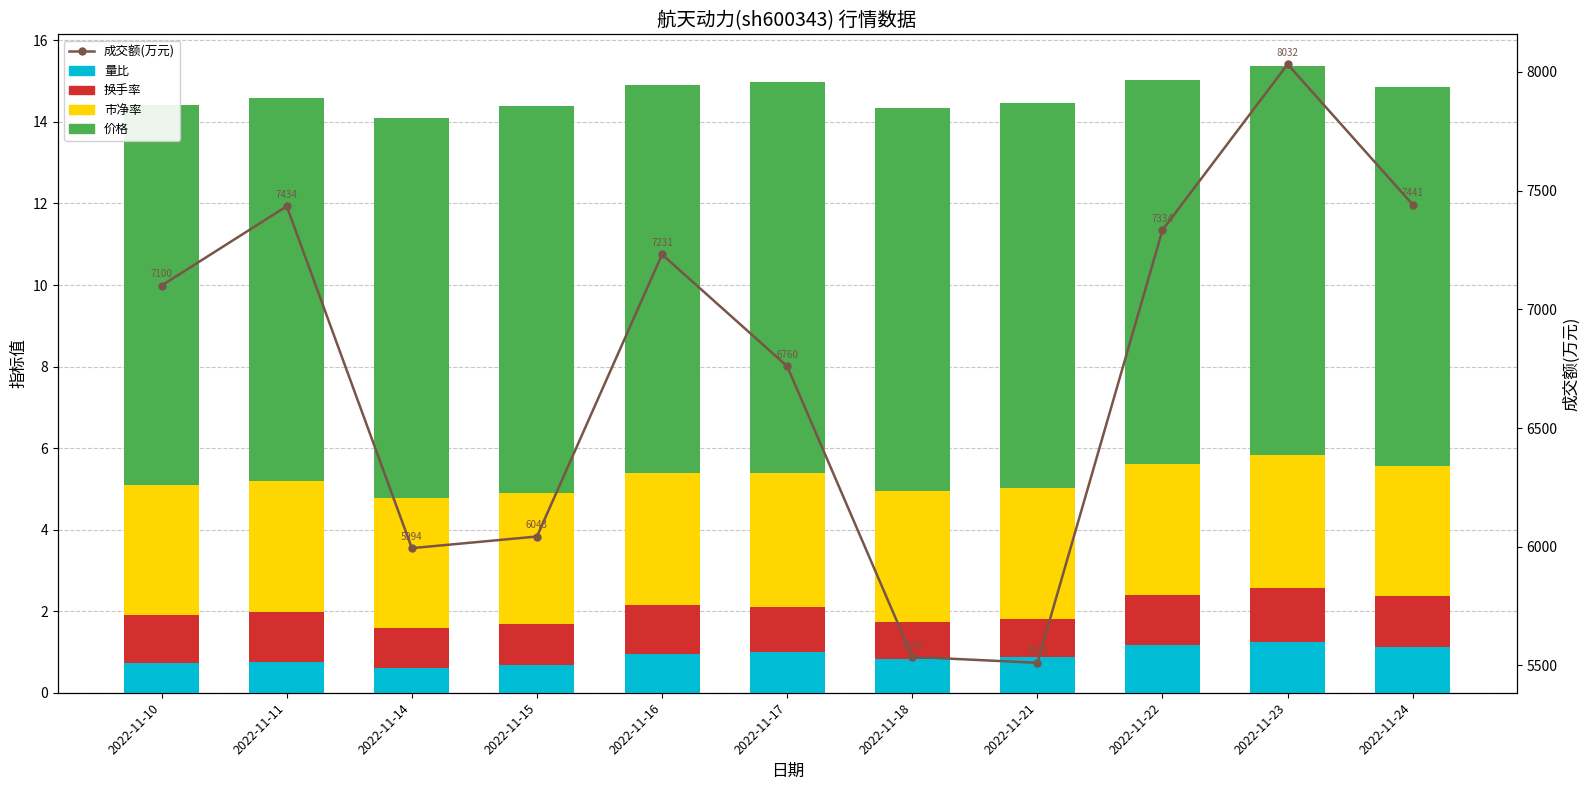

What is the approximate value of 换手率 at 2022-11-16?

1.2